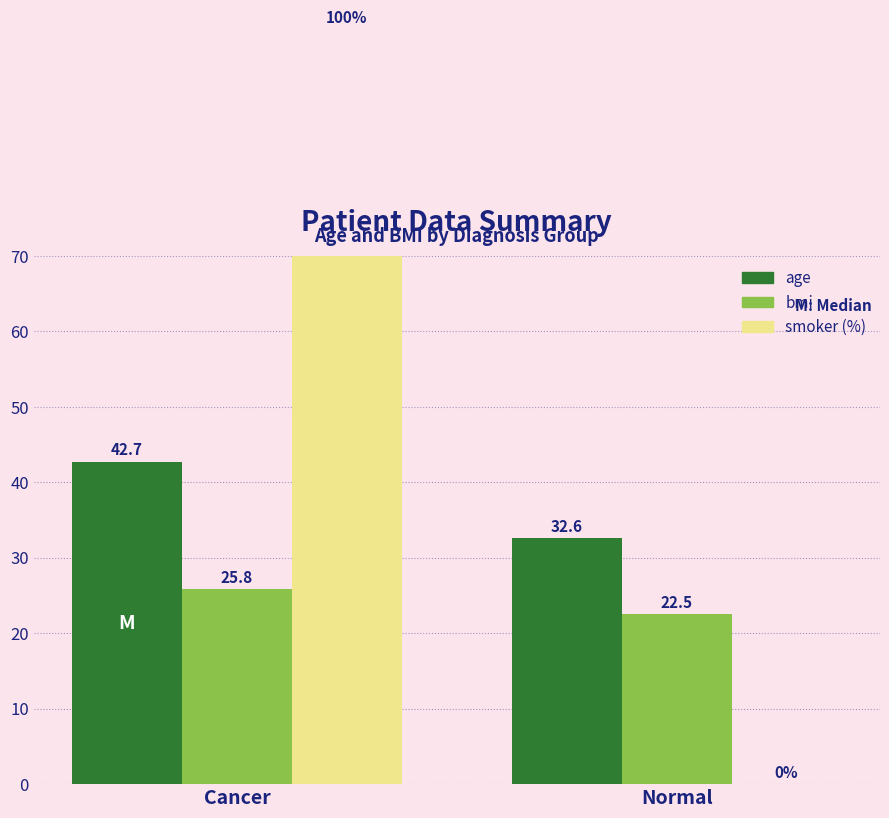

Are the bars grouped side by side (vs. stacked)?

Yes